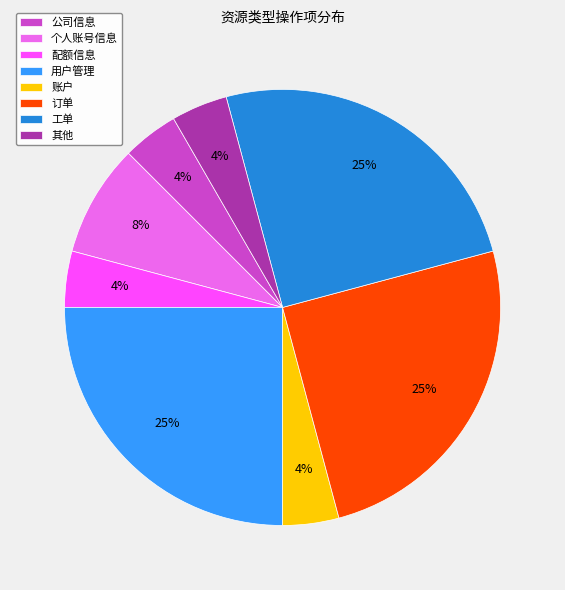

Is 配额信息 the majority of the pie?

No